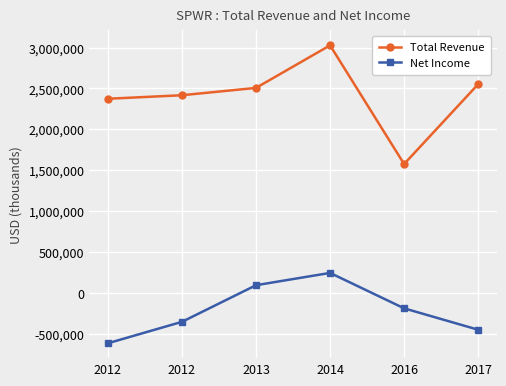

True or false: Net Income and Total Revenue cross at least once.

False